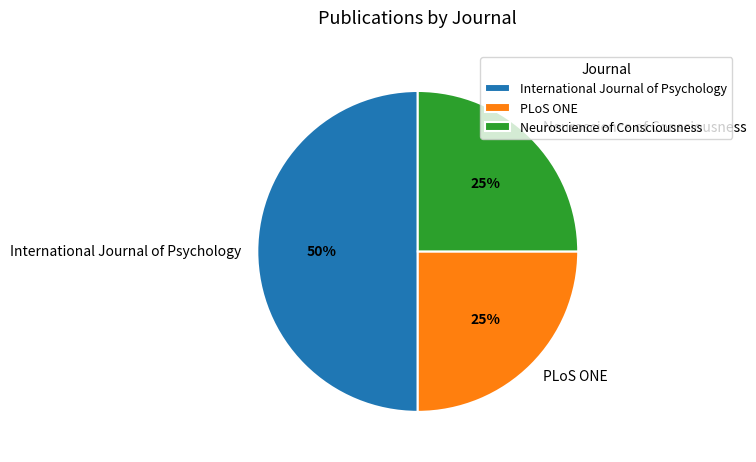

What is the ratio of the value at International Journal of Psychology to the value at Neuroscience of Consciousness?

2.0